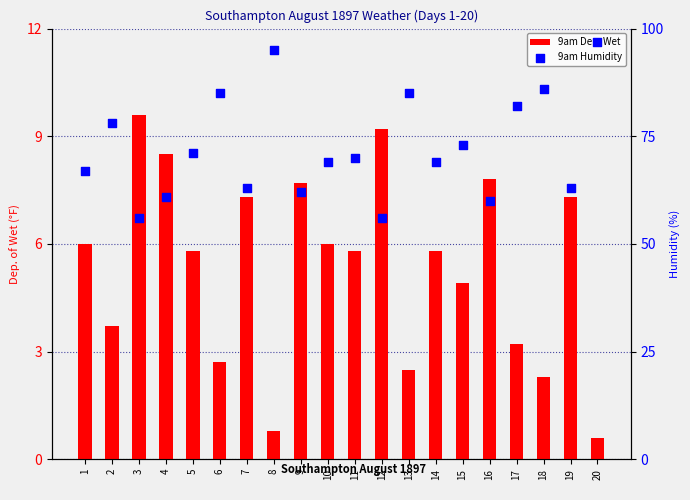

At how many categories does at least one series exceed 45?

20